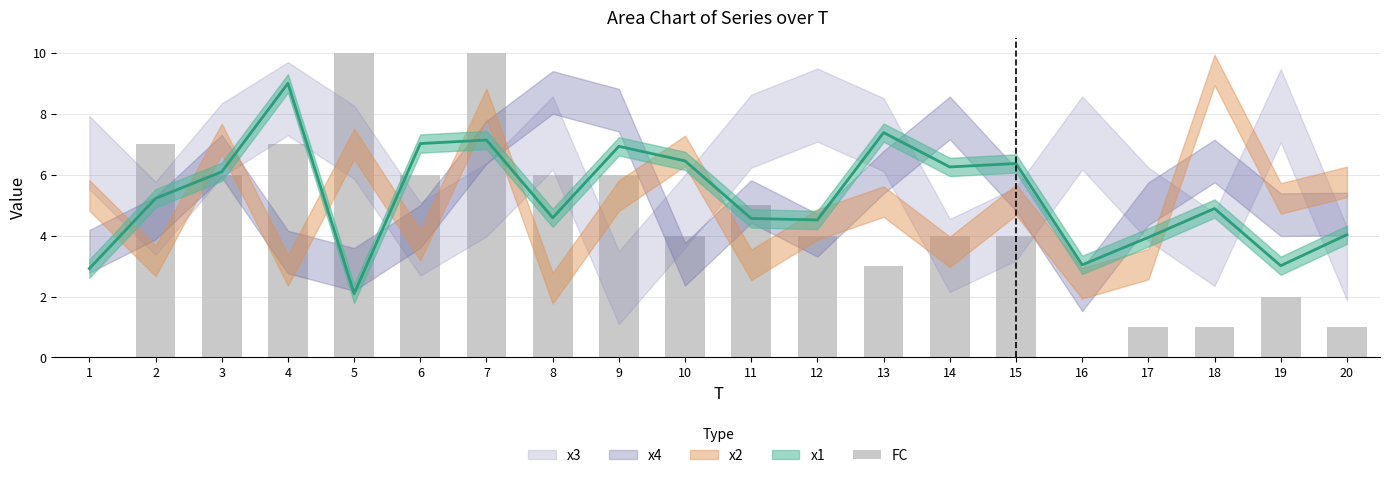

At which category does the chart reach its minimum across all series?

1